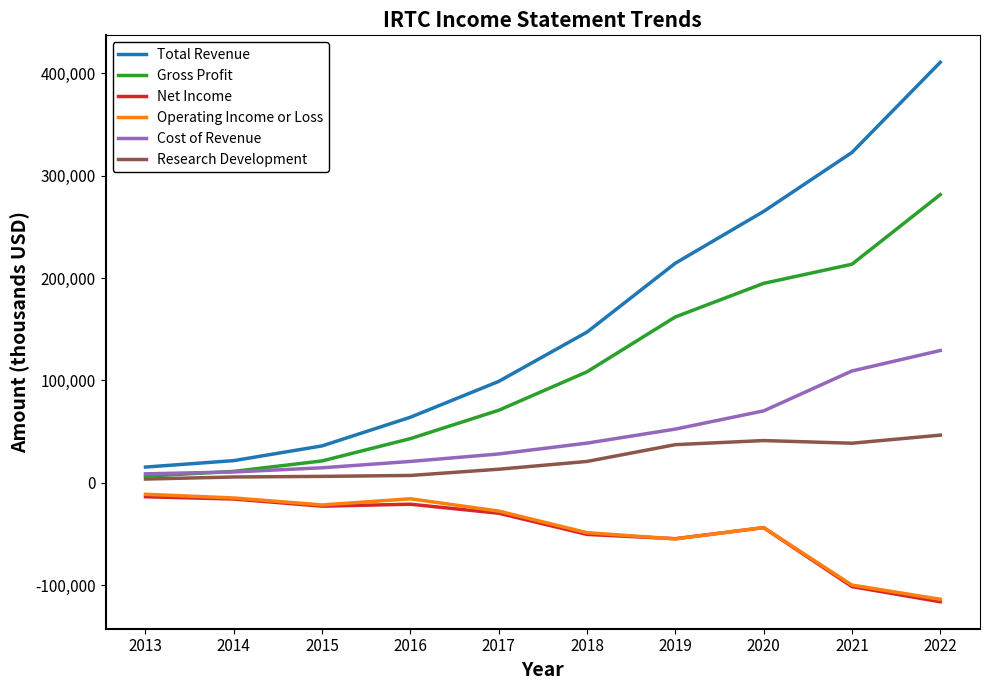

What is the sum of all Research Development values?

221000